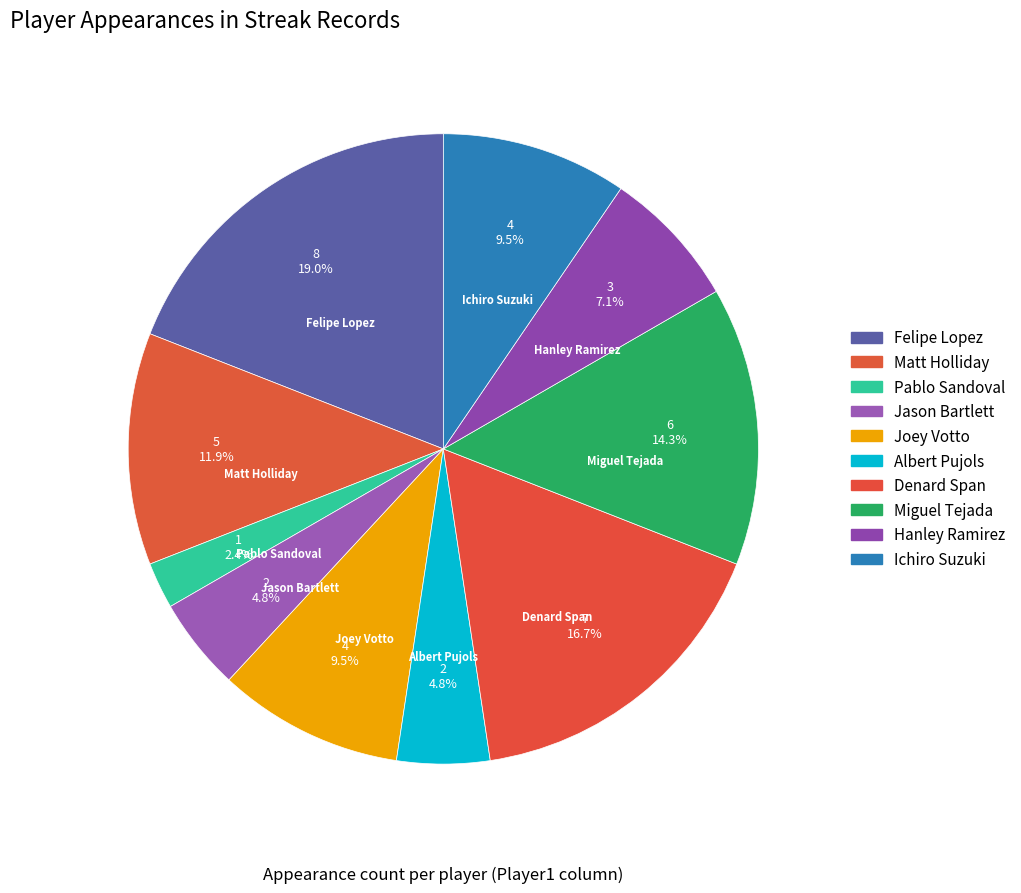

How many slices are in this pie chart?

10